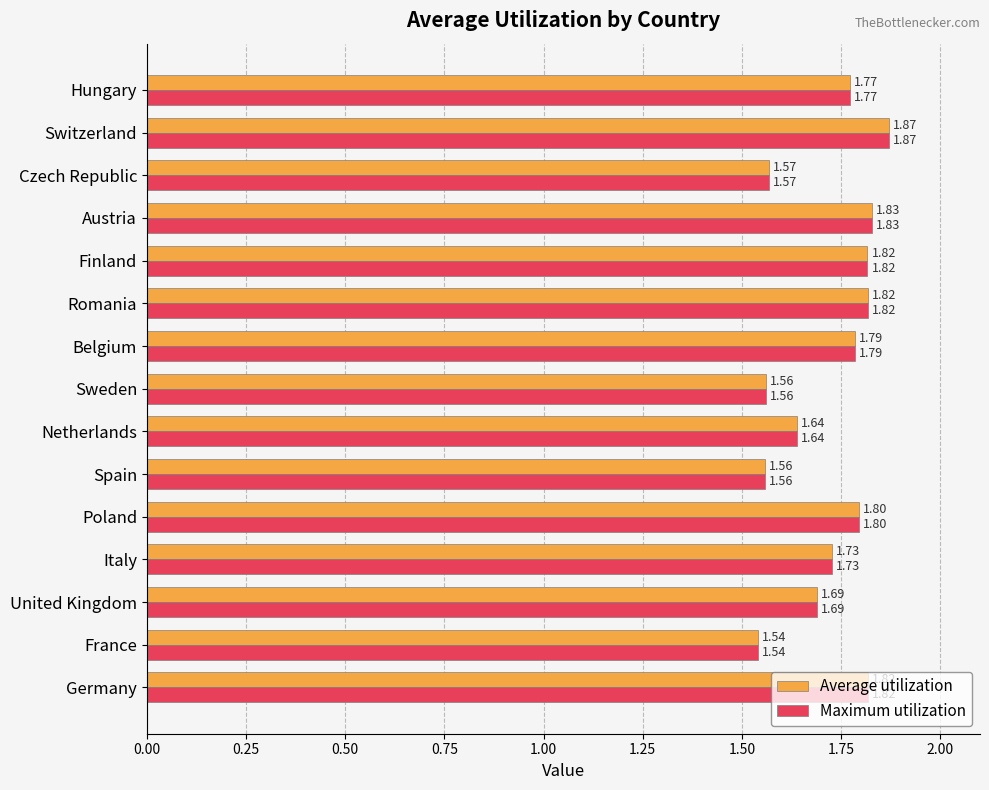

At how many categories does at least one series exceed 1?

15